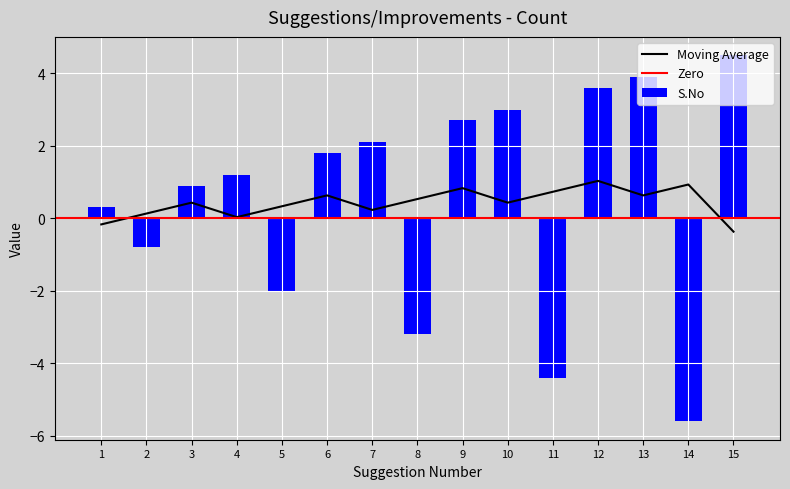

Which has a higher value, 12 or 10?

12